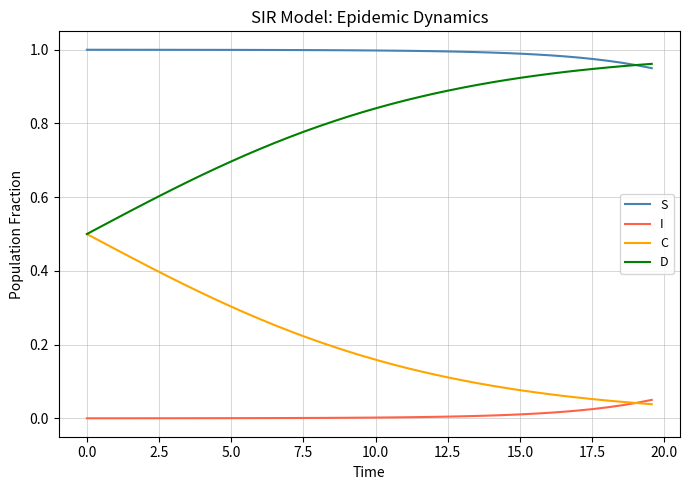

True or false: D and S intersect in this chart.

True